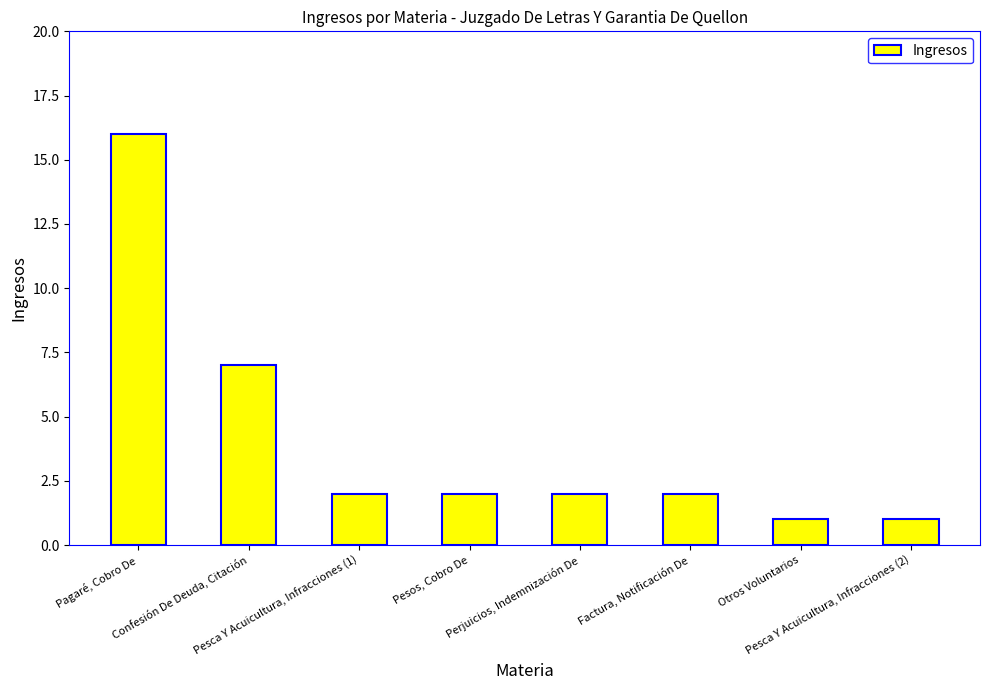

Reading left to right, what are all the values shown in this chart?

16	7	2	2	2	2	1	1